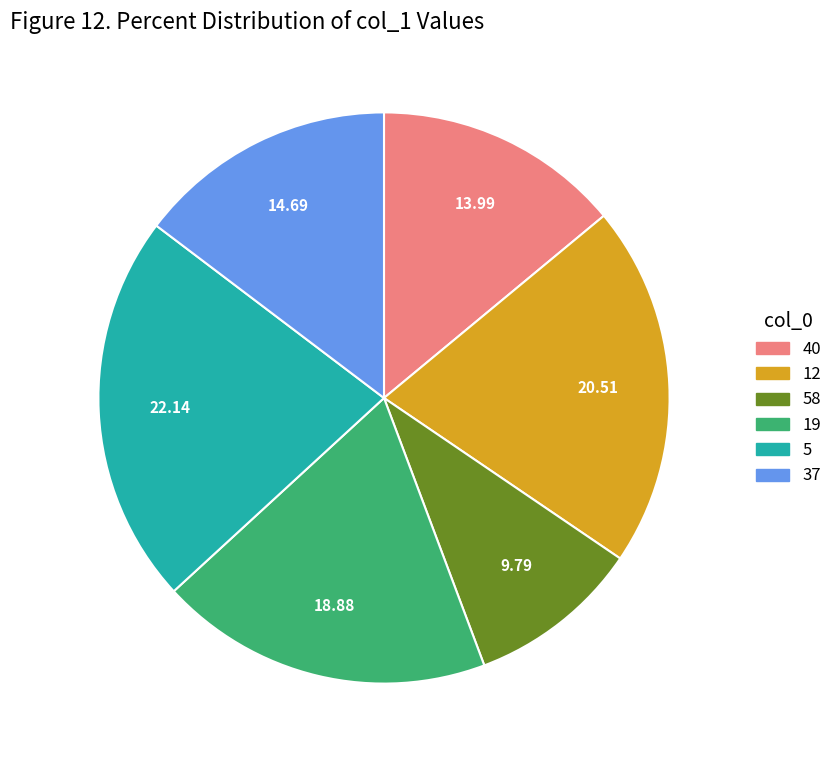

Is there any slice that represents more than half of the pie?

No